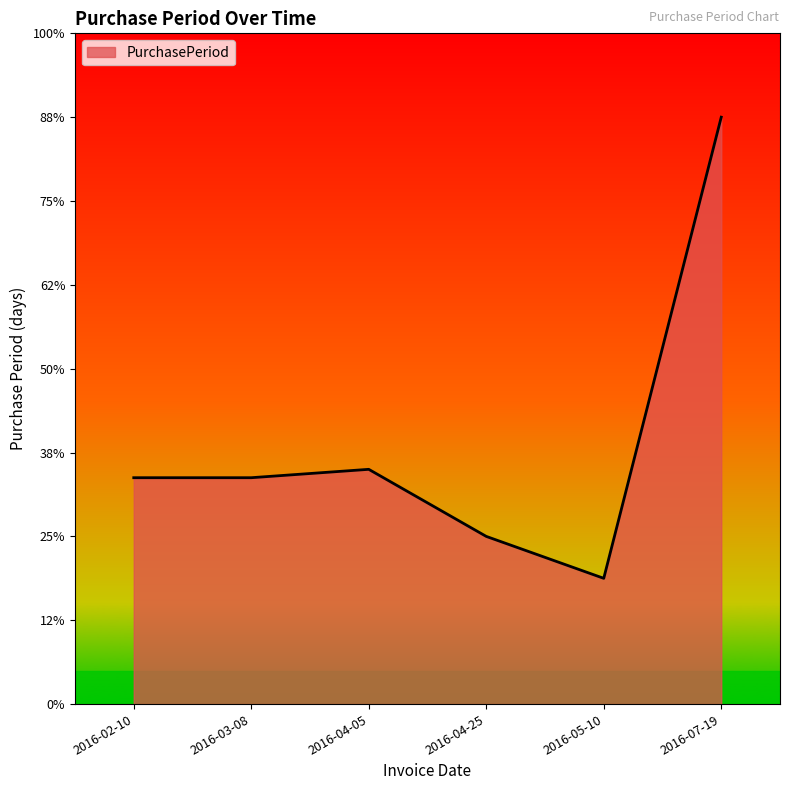

Reading right to left, what are all the values shown in this chart?

2016-07-19=70	2016-05-10=15	2016-04-25=20	2016-04-05=28	2016-03-08=27	2016-02-10=27